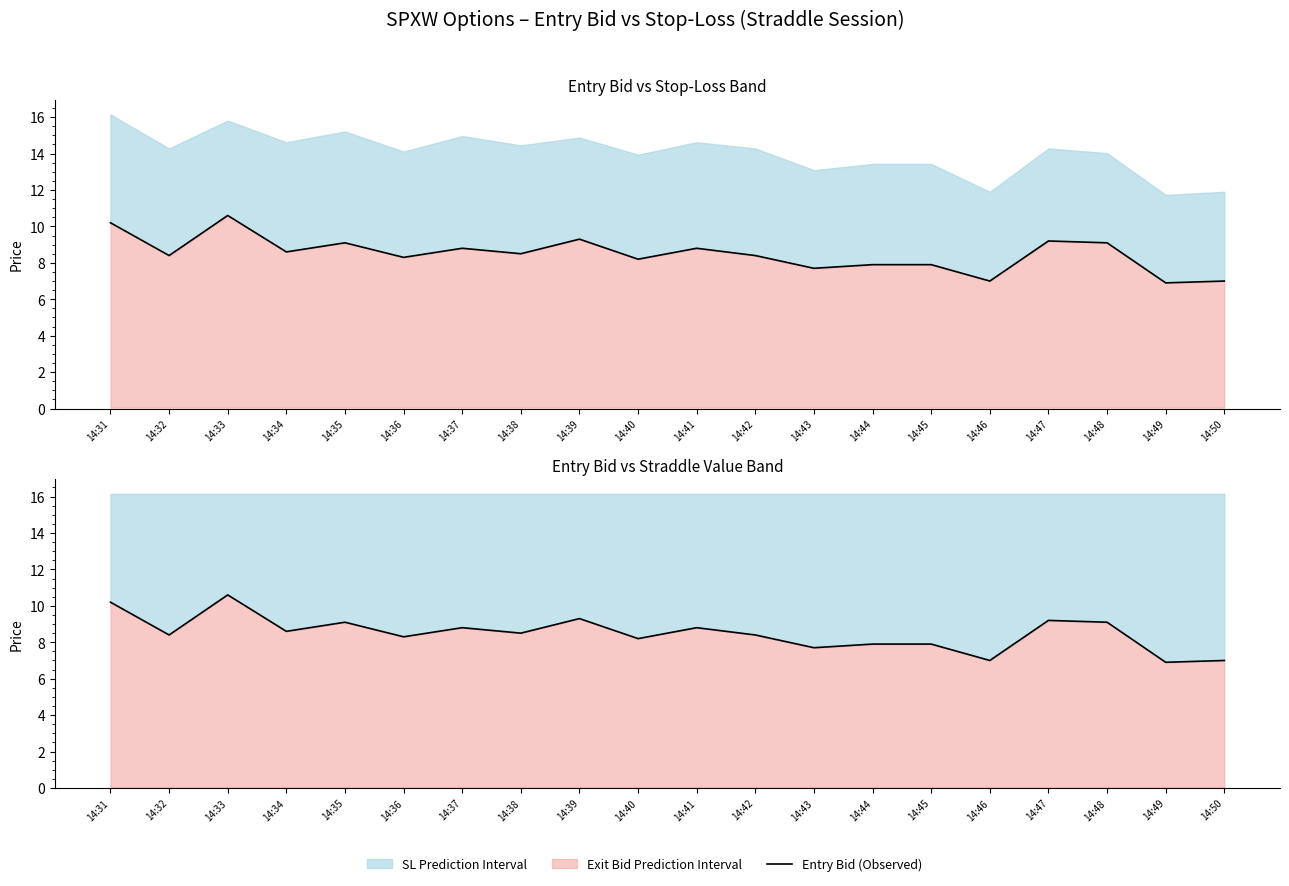

Rank the categories by value from highest to lowest.

14:33, 14:31, 14:39, 14:47, 14:35, 14:48, 14:37, 14:41, 14:34, 14:38, 14:32, 14:42, 14:36, 14:40, 14:44, 14:45, 14:43, 14:46, 14:50, 14:49